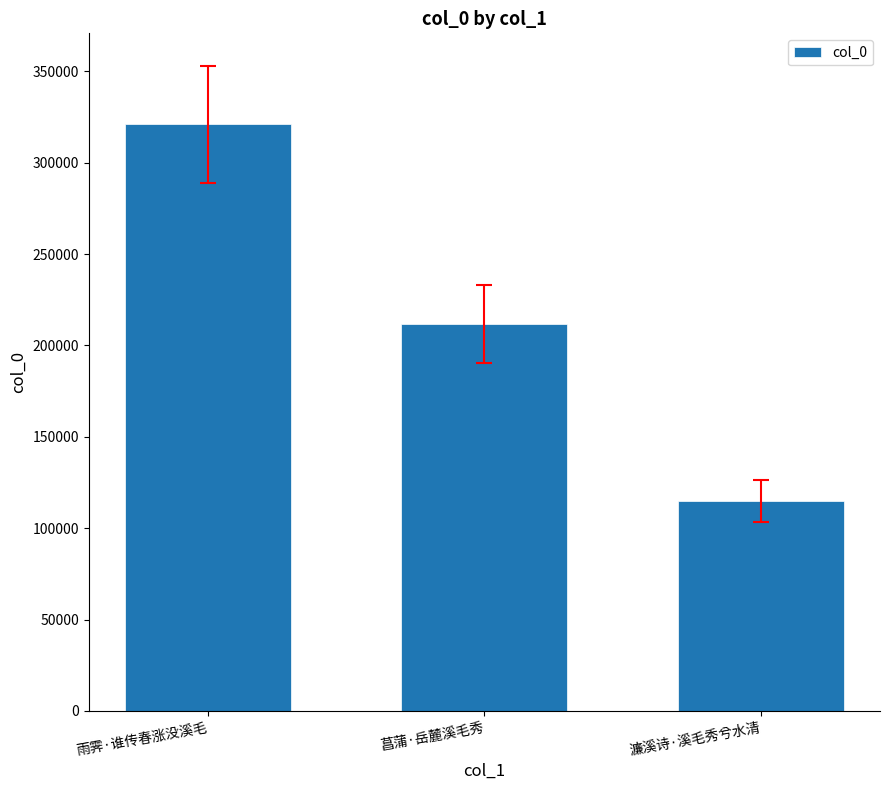

List the labels in order of value, smallest first.

濂溪诗·溪毛秀兮水清, 菖蒲·岳麓溪毛秀, 雨霁·谁传春涨没溪毛